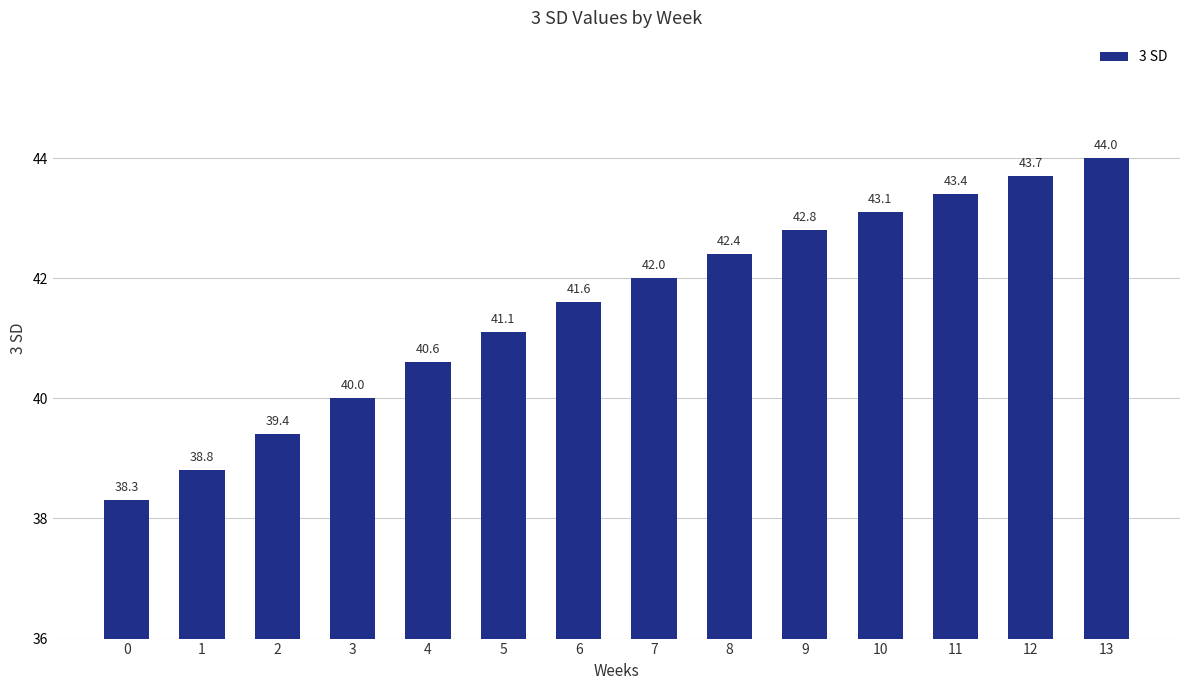

What is the value of the 12th bar from the left?

43.4